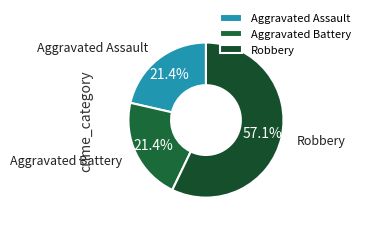

Do Aggravated Assault and Robbery together represent more than half of the pie?

Yes